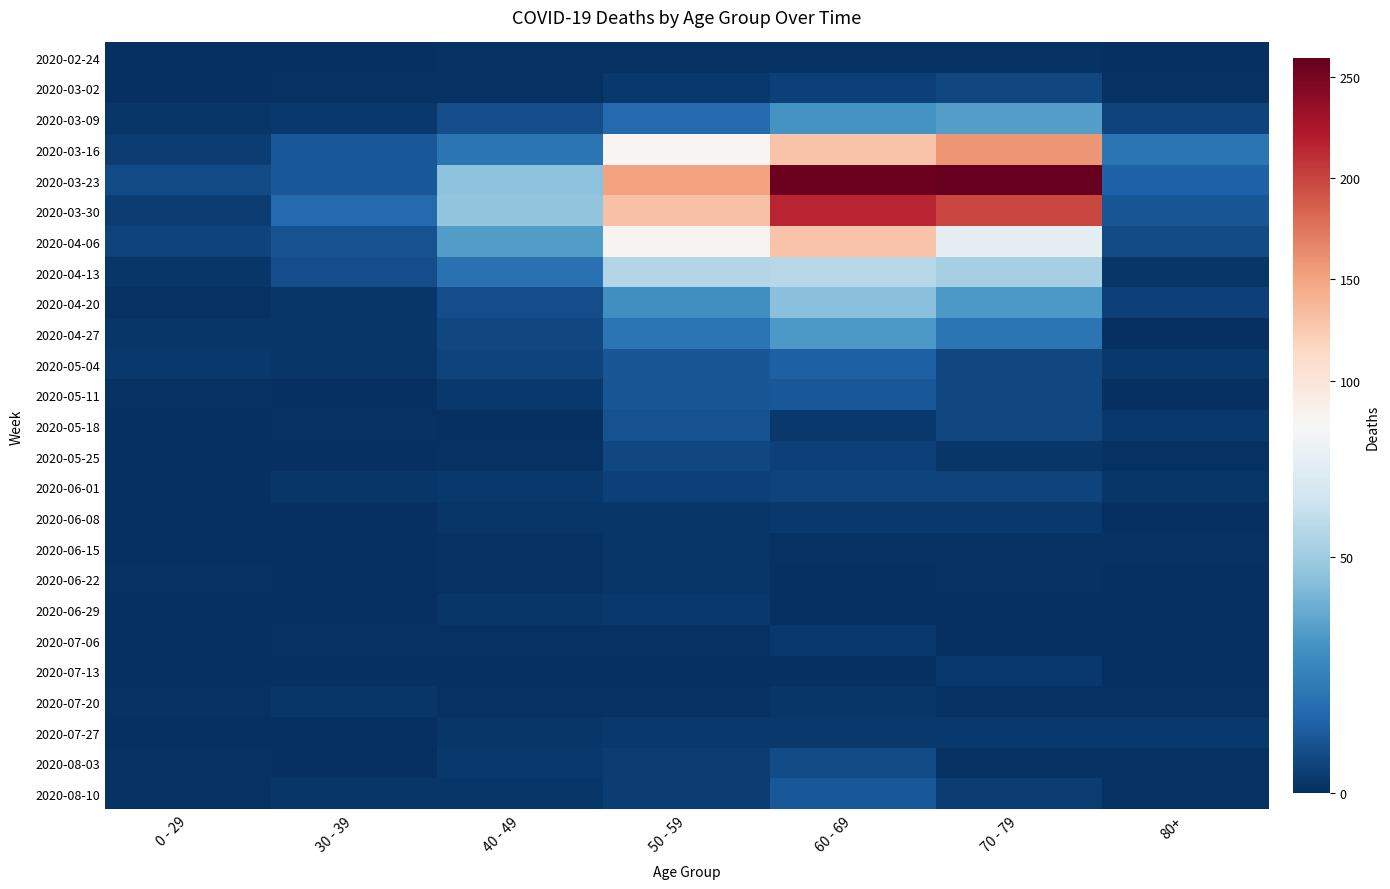

Reading right to left, list all the values displayed in this chart.

2020-02-24: 80+=0	70 - 79=1	60 - 69=1	50 - 59=1	40 - 49=1	30 - 39=0	0 - 29=0
2020-03-02: 80+=1	70 - 79=7	60 - 69=5	50 - 59=3	40 - 49=1	30 - 39=1	0 - 29=0
2020-03-09: 80+=6	70 - 79=35	60 - 69=31	50 - 59=17	40 - 49=9	30 - 39=3	0 - 29=2
2020-03-16: 80+=21	70 - 79=158	60 - 69=130	50 - 59=81	40 - 49=21	30 - 39=12	0 - 29=4
2020-03-23: 80+=15	70 - 79=259	60 - 69=255	50 - 59=151	40 - 49=46	30 - 39=12	0 - 29=8
2020-03-30: 80+=11	70 - 79=199	60 - 69=216	50 - 59=131	40 - 49=47	30 - 39=17	0 - 29=4
2020-04-06: 80+=8	70 - 79=71	60 - 69=129	50 - 59=83	40 - 49=34	30 - 39=10	0 - 29=6
2020-04-13: 80+=2	70 - 79=52	60 - 69=56	50 - 59=55	40 - 49=20	30 - 39=9	0 - 29=2
2020-04-20: 80+=5	70 - 79=33	60 - 69=45	50 - 59=30	40 - 49=9	30 - 39=2	0 - 29=1
2020-04-27: 80+=0	70 - 79=21	60 - 69=33	50 - 59=21	40 - 49=7	30 - 39=2	0 - 29=2
2020-05-04: 80+=3	70 - 79=7	60 - 69=14	50 - 59=11	40 - 49=6	30 - 39=2	0 - 29=3
2020-05-11: 80+=0	70 - 79=7	60 - 69=12	50 - 59=11	40 - 49=3	30 - 39=0	0 - 29=1
2020-05-18: 80+=3	70 - 79=7	60 - 69=3	50 - 59=10	40 - 49=0	30 - 39=1	0 - 29=0
2020-05-25: 80+=1	70 - 79=2	60 - 69=5	50 - 59=7	40 - 49=1	30 - 39=0	0 - 29=0
2020-06-01: 80+=2	70 - 79=6	60 - 69=6	50 - 59=5	40 - 49=3	30 - 39=2	0 - 29=0
2020-06-08: 80+=0	70 - 79=3	60 - 69=3	50 - 59=2	40 - 49=2	30 - 39=0	0 - 29=0
2020-06-15: 80+=1	70 - 79=1	60 - 69=1	50 - 59=2	40 - 49=1	30 - 39=0	0 - 29=0
2020-06-22: 80+=0	70 - 79=1	60 - 69=0	50 - 59=2	40 - 49=1	30 - 39=0	0 - 29=1
2020-06-29: 80+=0	70 - 79=0	60 - 69=0	50 - 59=3	40 - 49=2	30 - 39=0	0 - 29=0
2020-07-06: 80+=0	70 - 79=0	60 - 69=3	50 - 59=1	40 - 49=1	30 - 39=1	0 - 29=0
2020-07-13: 80+=0	70 - 79=3	60 - 69=0	50 - 59=0	40 - 49=0	30 - 39=0	0 - 29=0
2020-07-20: 80+=1	70 - 79=1	60 - 69=2	50 - 59=1	40 - 49=1	30 - 39=2	0 - 29=1
2020-07-27: 80+=3	70 - 79=3	60 - 69=3	50 - 59=3	40 - 49=2	30 - 39=0	0 - 29=0
2020-08-03: 80+=1	70 - 79=1	60 - 69=8	50 - 59=4	40 - 49=3	30 - 39=0	0 - 29=1
2020-08-10: 80+=1	70 - 79=4	60 - 69=12	50 - 59=4	40 - 49=2	30 - 39=2	0 - 29=1